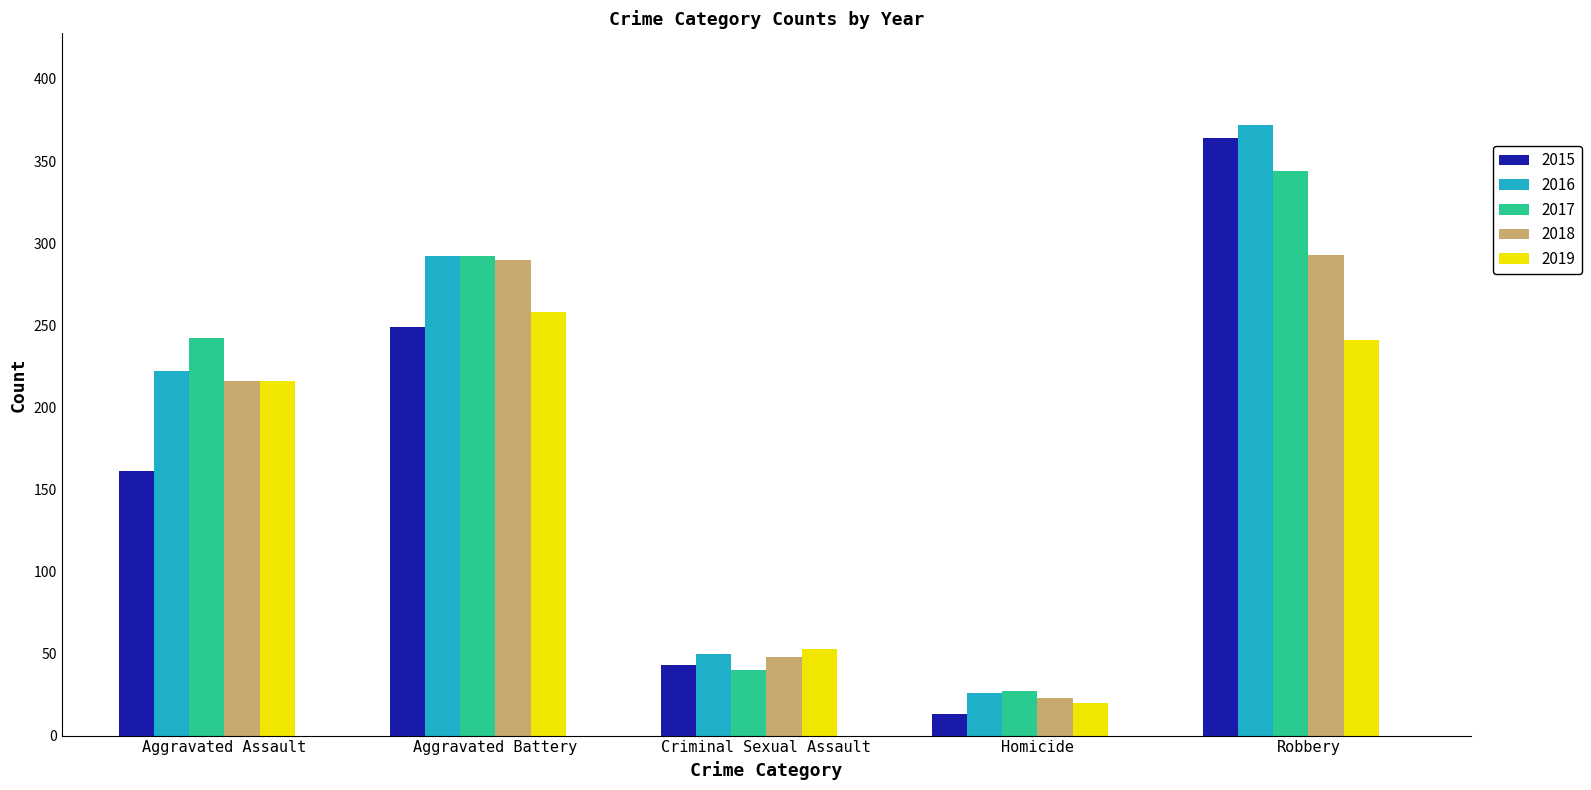

Where is 2015 nearest to the value 188?

Aggravated Assault